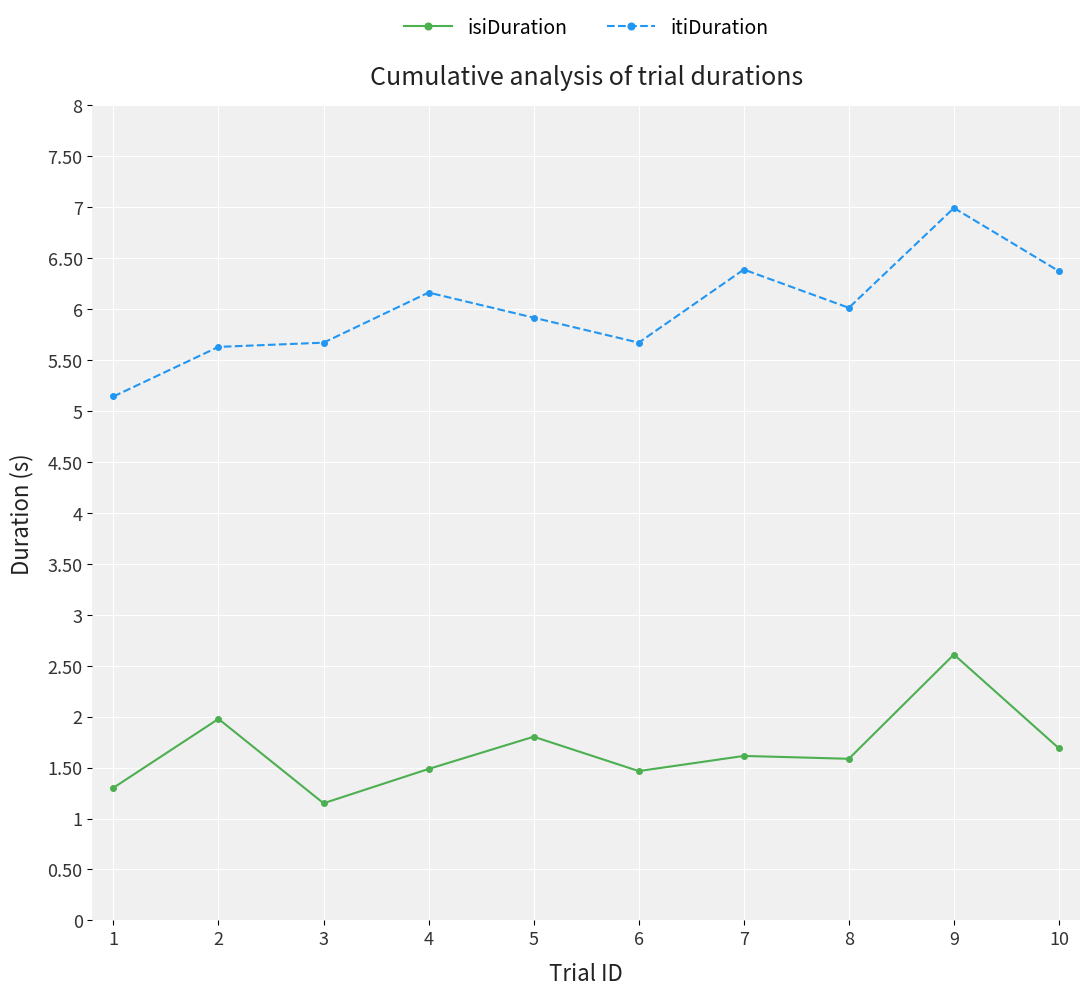

True or false: isiDuration and itiDuration cross at least once.

False